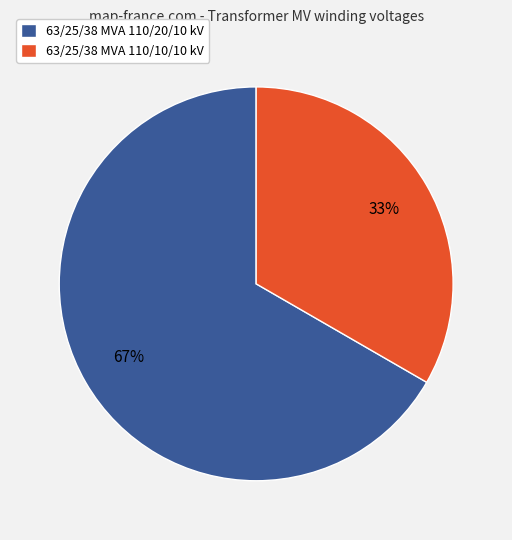

How many slices are in this pie chart?

2